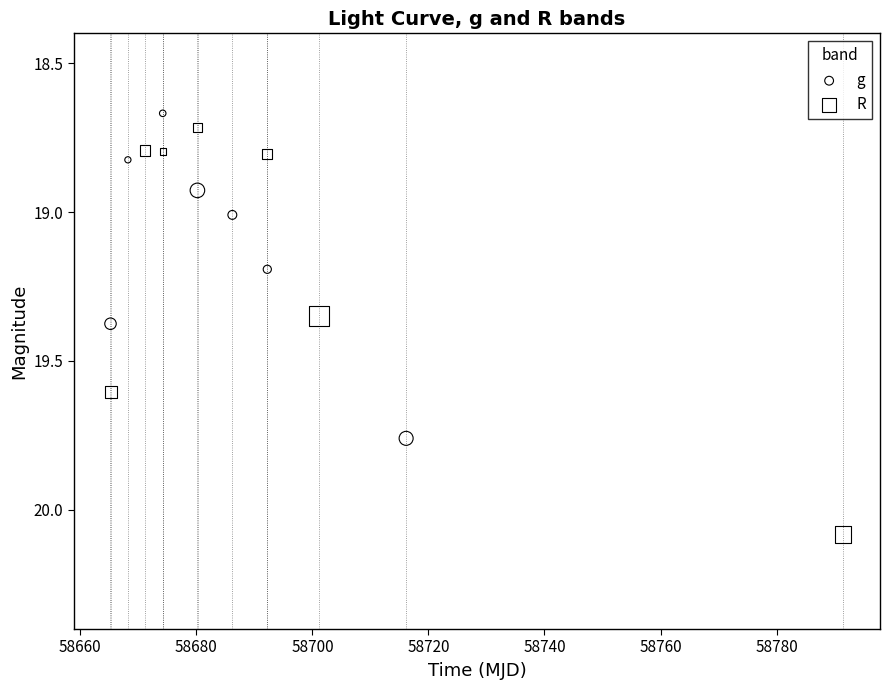

Which series has the widest spread of Y values?

R